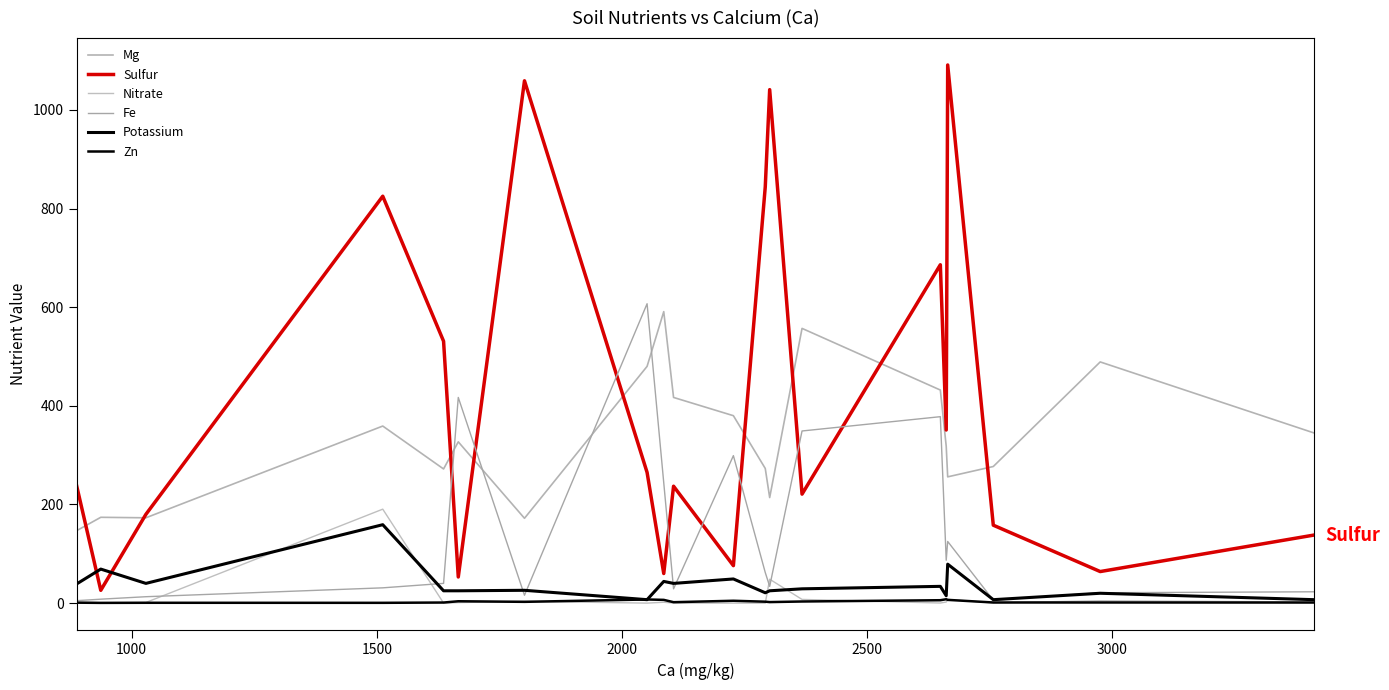

How many lines are shown in the chart?

6